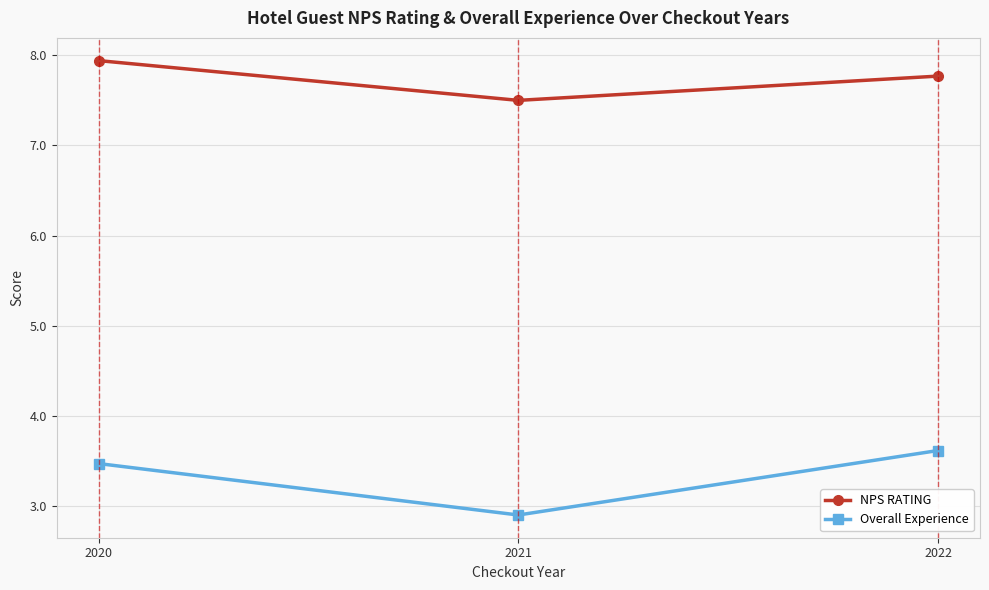

The value of NPS RATING at 2021 is 13.5. True or false?

False